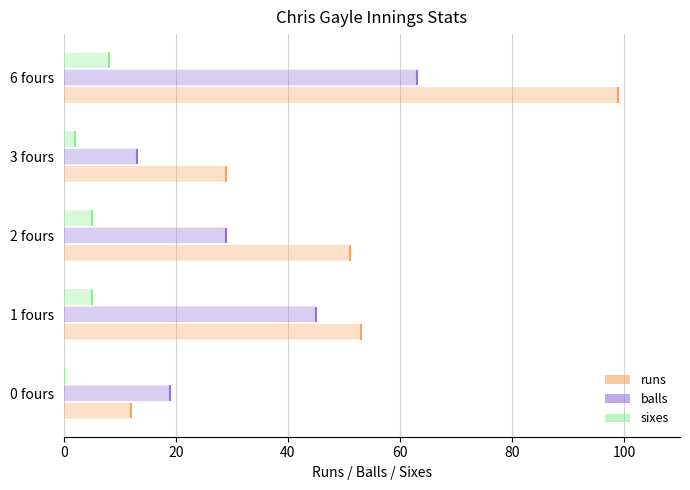

Between 6 fours and 0 fours, which is larger?

6 fours